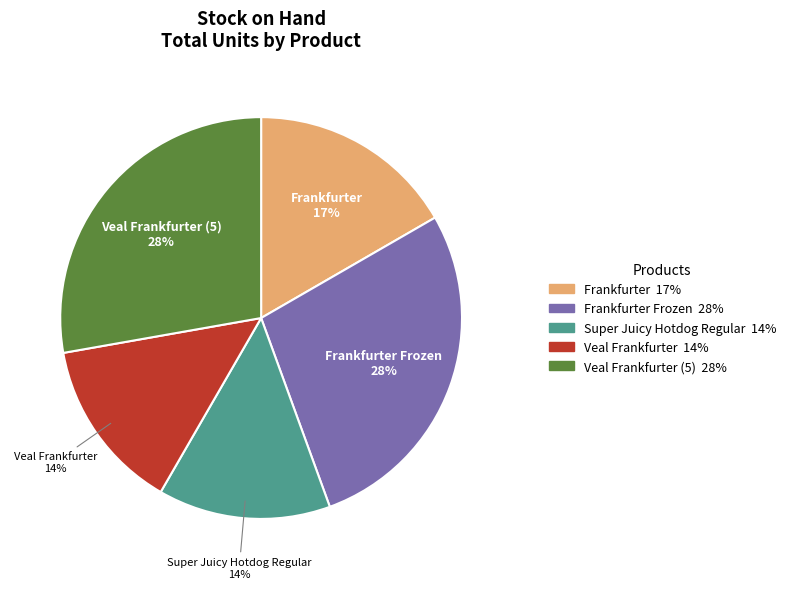

Is there a majority slice in this chart?

No